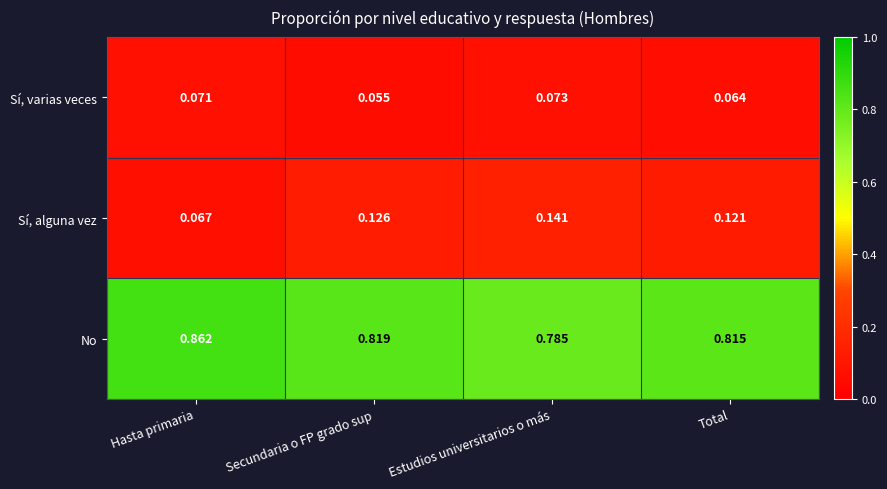

Between Hasta primaria and Estudios universitarios o más, which series saw the biggest shift?

No